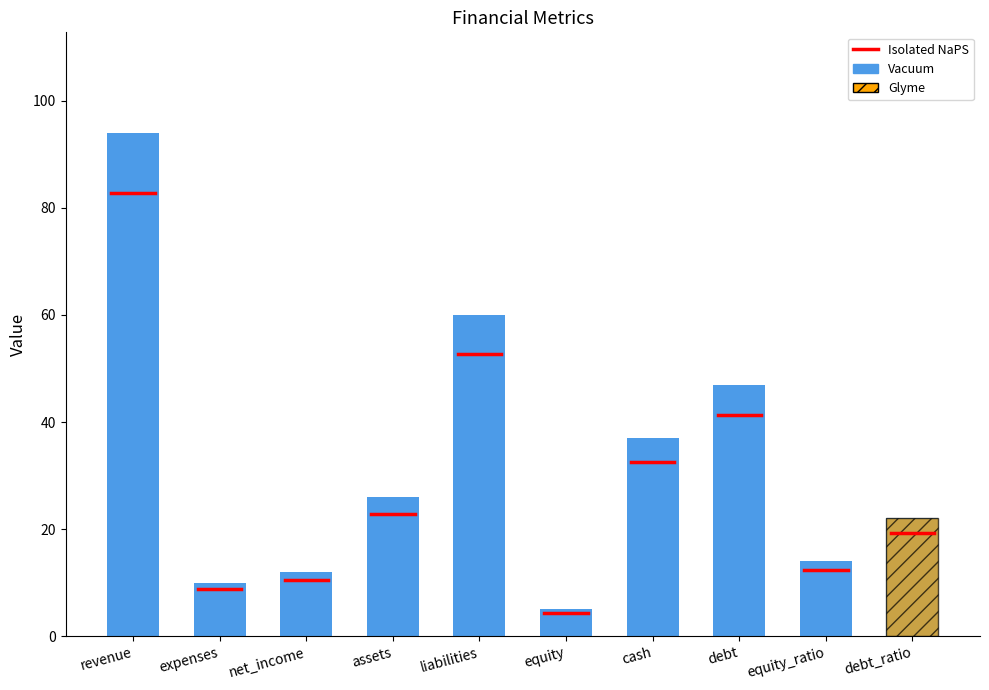

Reading right to left, list all the values displayed in this chart.

debt_ratio=22	equity_ratio=14	debt=47	cash=37	equity=5	liabilities=60	assets=26	net_income=12	expenses=10	revenue=94